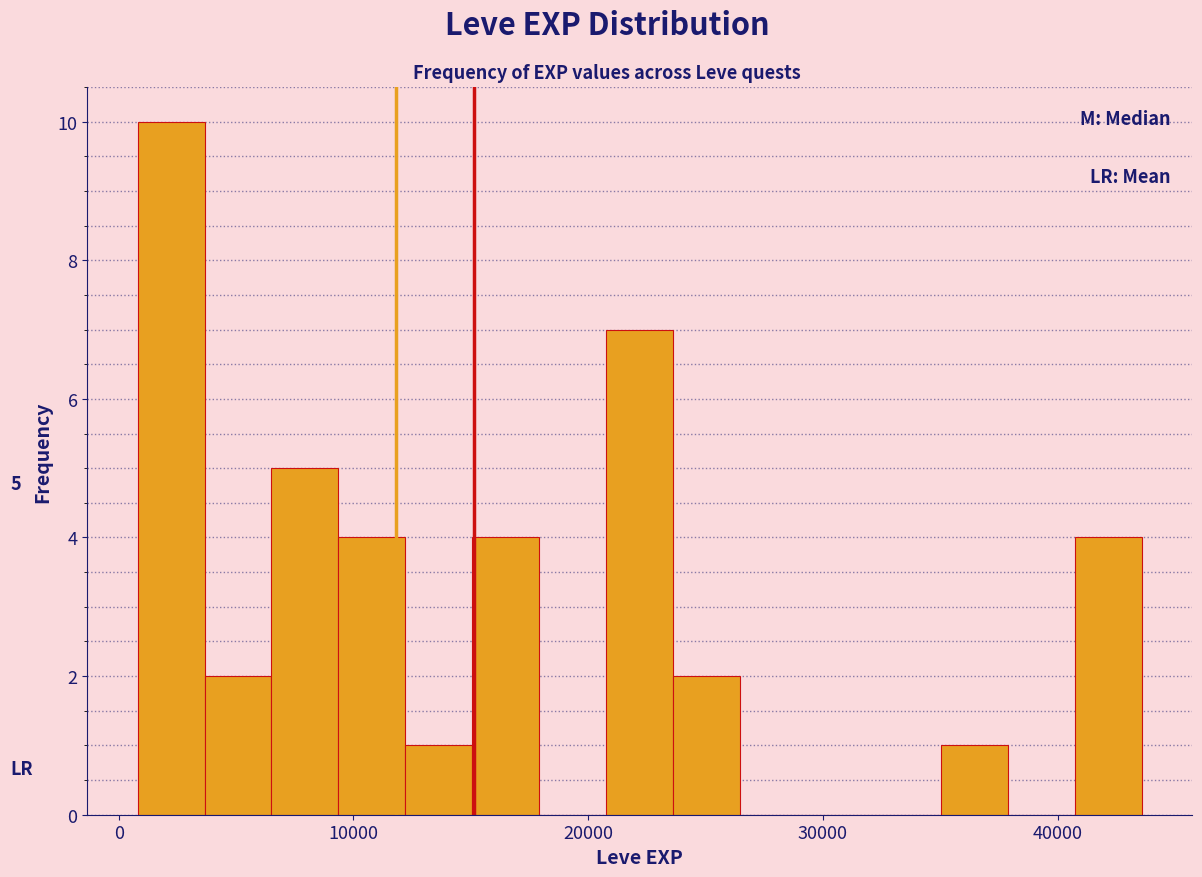

Read against the x-axis, roughly where is the centre of the tallest bar?

2000